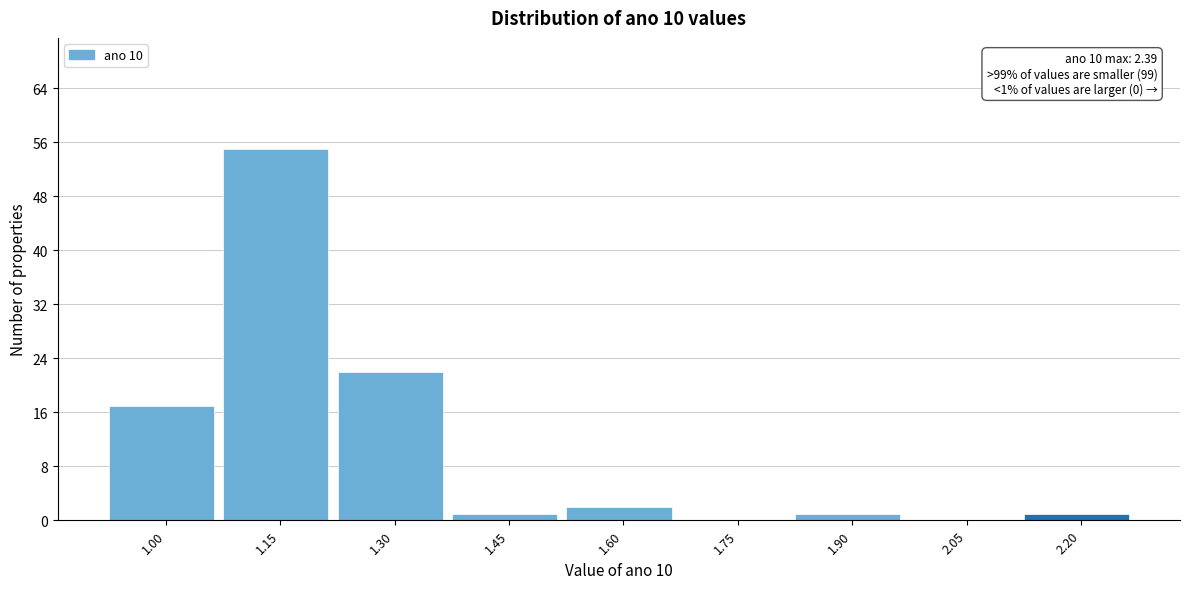

Reading right to left, what are all the values shown in this chart?

2.20=1	2.05=0	1.90=1	1.75=0	1.60=2	1.45=1	1.30=22	1.15=55	1.00=17